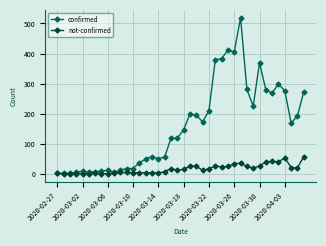

What are all the series names shown in the legend?

confirmed, not-confirmed